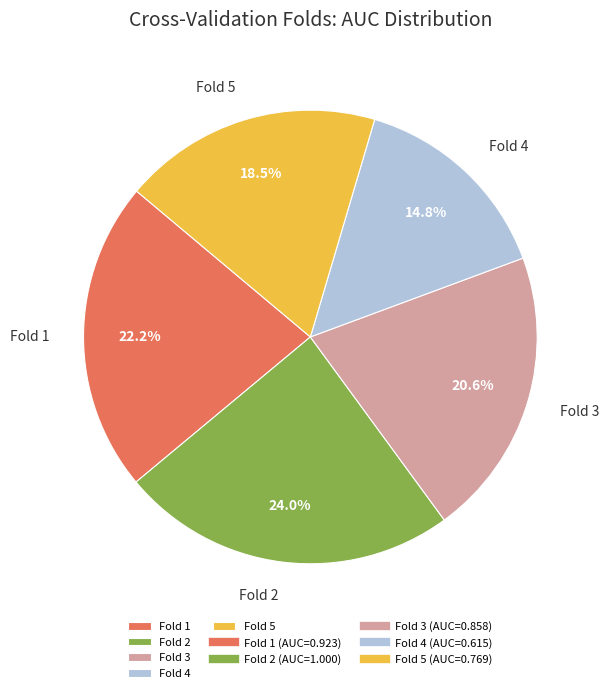

Which slice is the smallest?

Fold 4